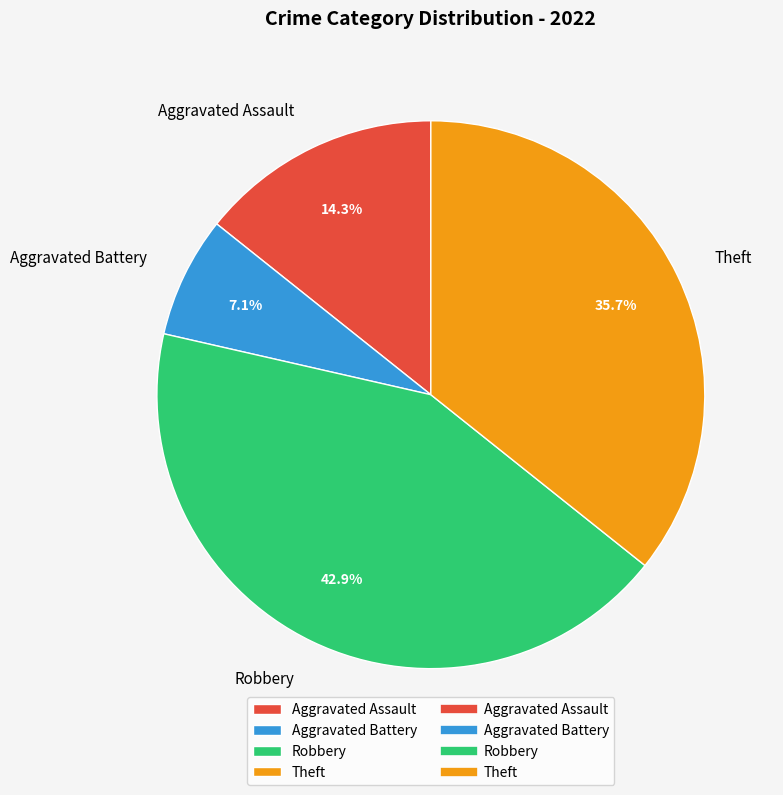

Does Robbery represent more than half of the total?

No